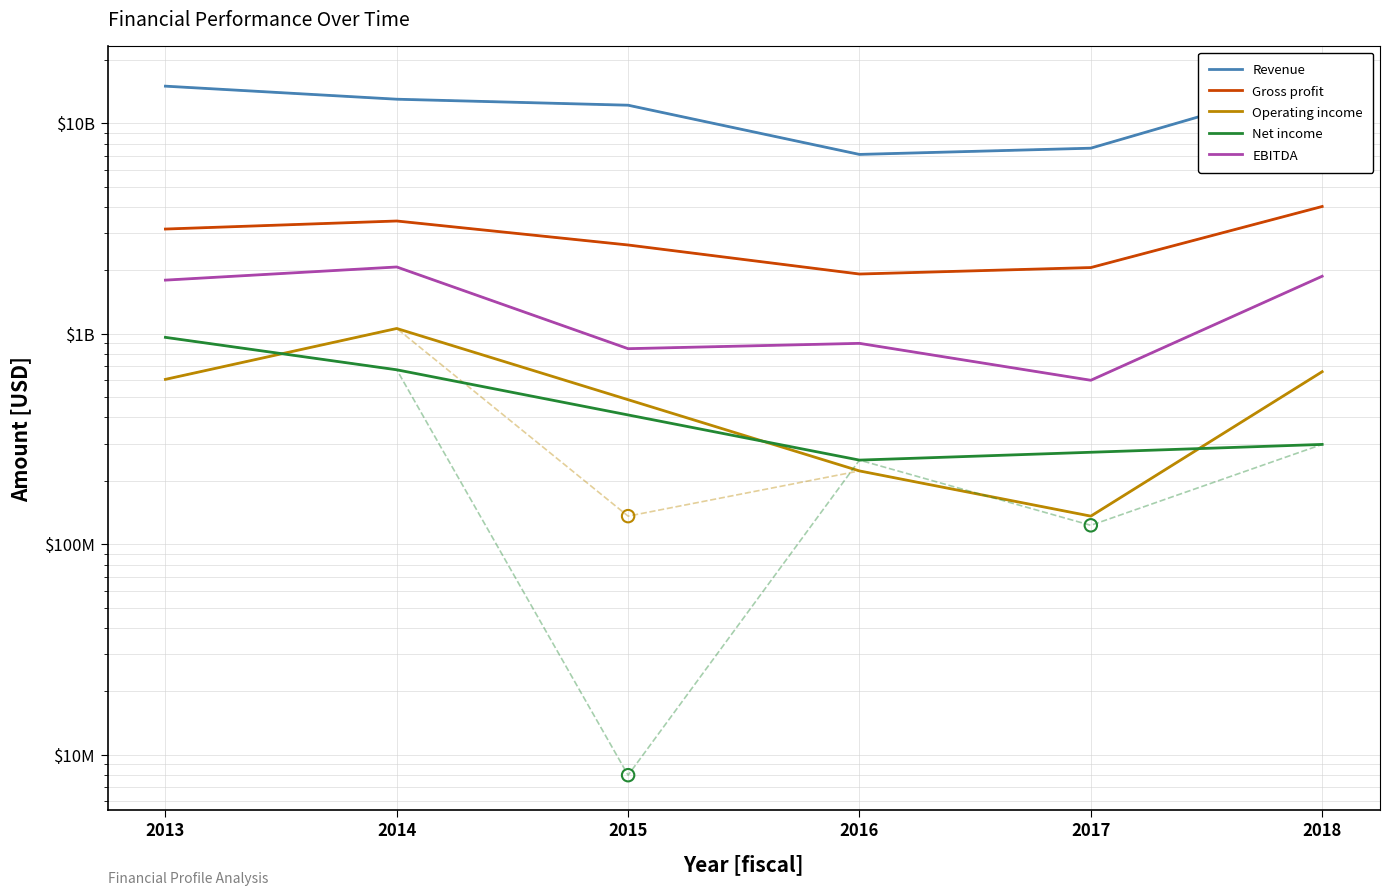

Which series contains the highest Y value?

Revenue